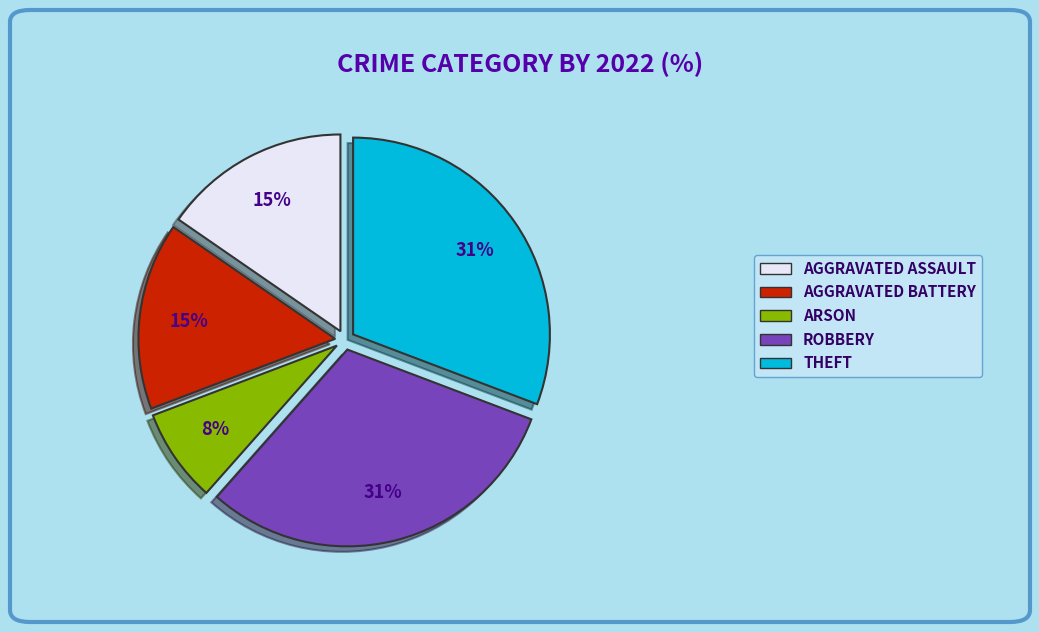

Is it true that AGGRAVATED ASSAULT is 15% of the pie?

True